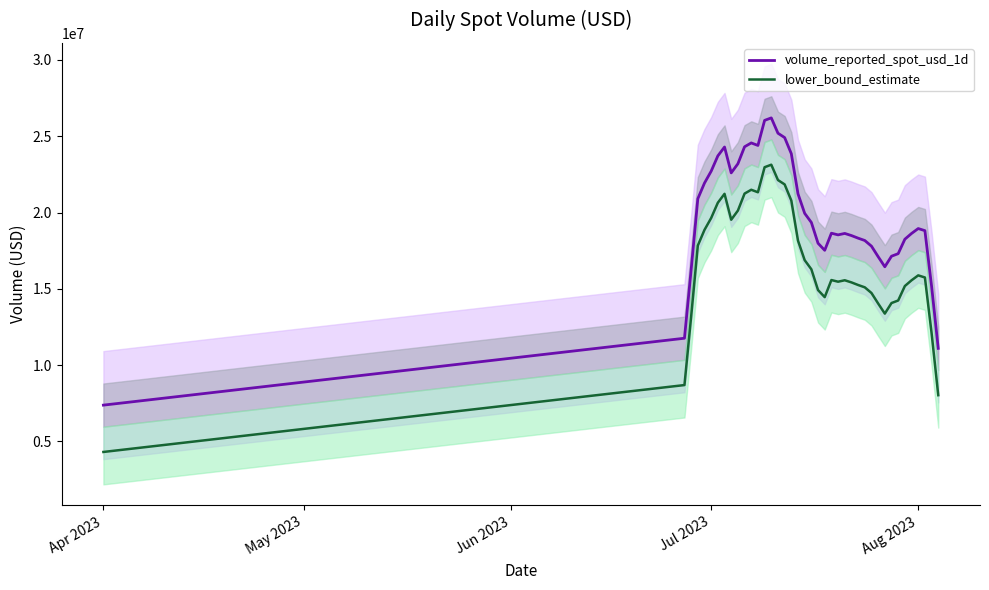

How many lines are shown in the chart?

2